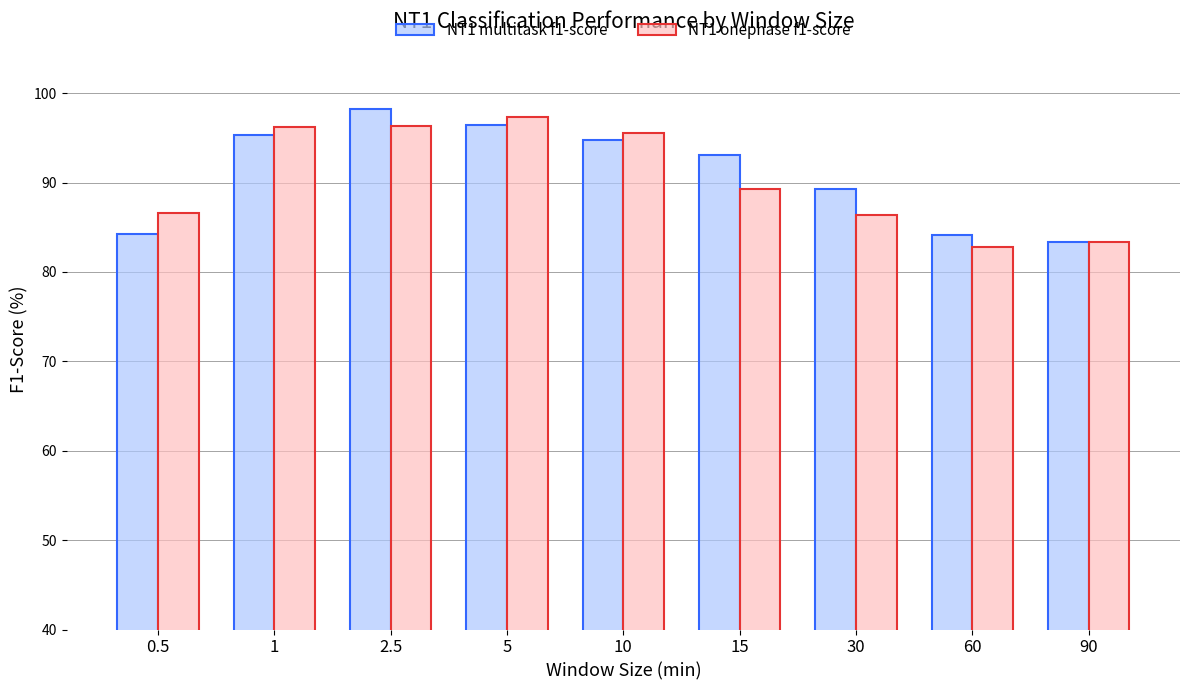

Are the bars grouped side by side (vs. stacked)?

Yes